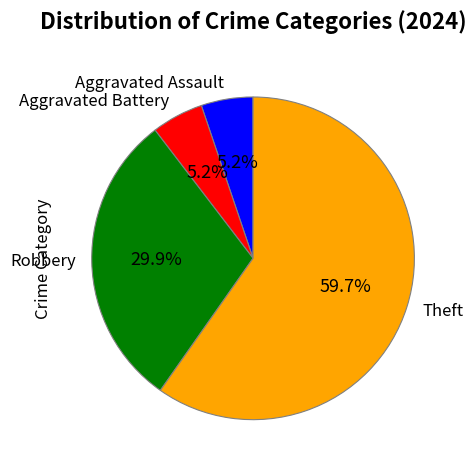

True or false: Robbery accounts for 30% of the total.

True